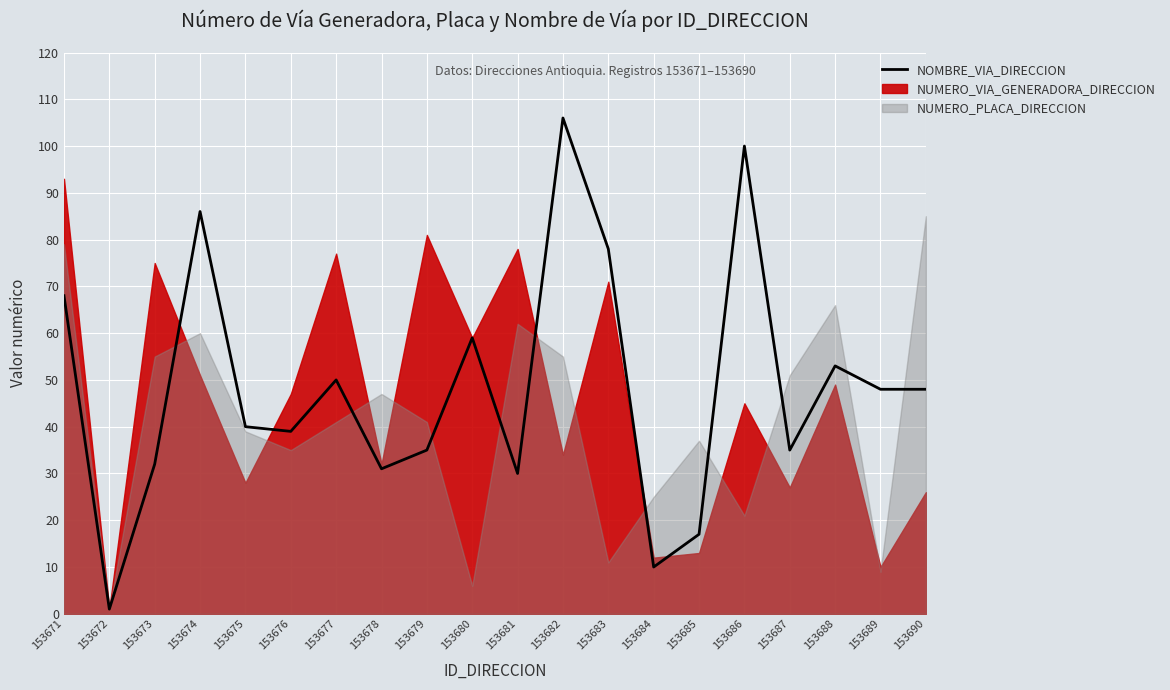

Reading left to right, list all the values displayed in this chart.

153671=68	153672=1	153673=32	153674=86	153675=40	153676=39	153677=50	153678=31	153679=35	153680=59	153681=30	153682=106	153683=78	153684=10	153685=17	153686=100	153687=35	153688=53	153689=48	153690=48